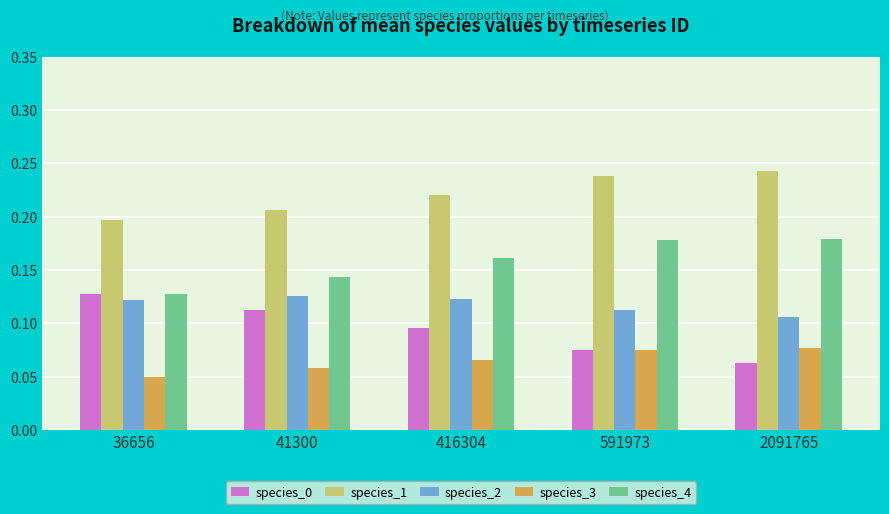

Which category has the lowest value in the species_0 series?

2091765